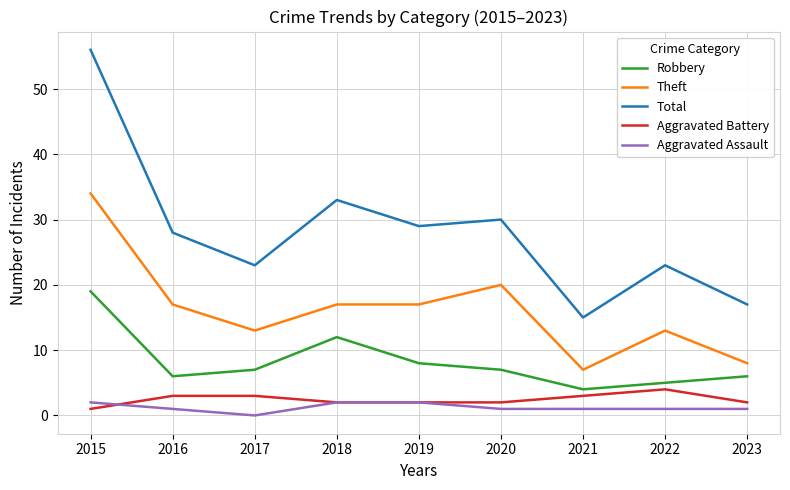

The value of Theft at 2023 is 8. True or false?

True